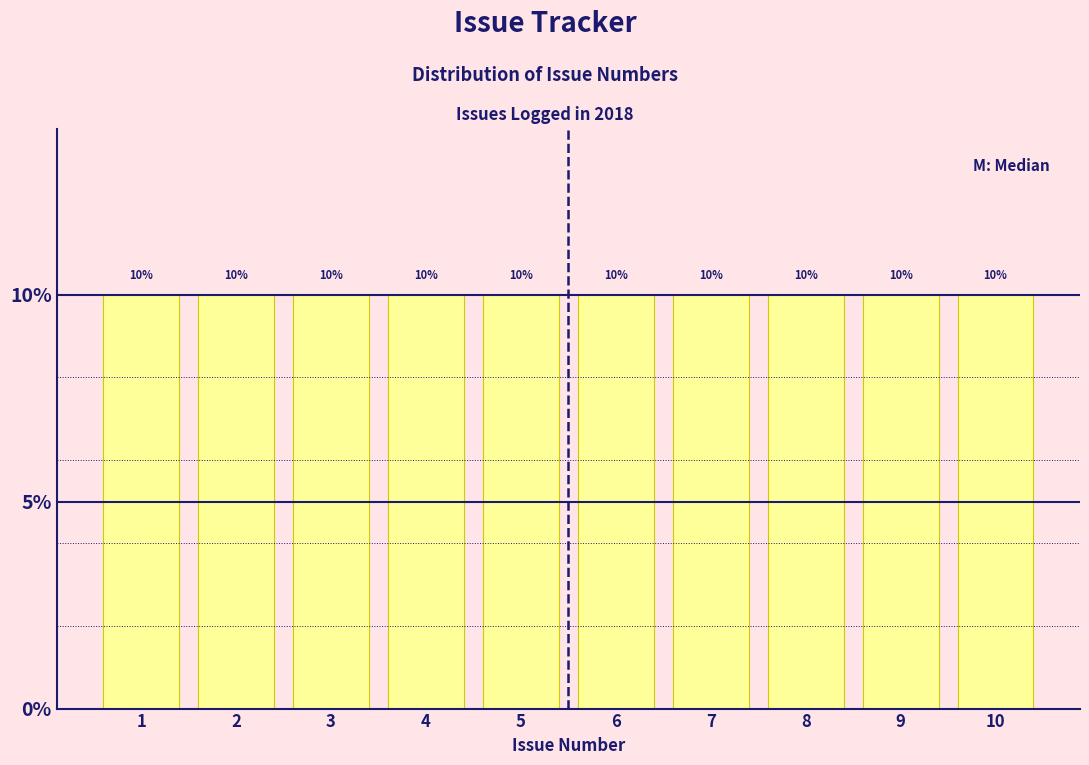

Reading left to right, transcribe this chart: for each bar, give the range it covers on the x-axis and its height.

0.5 to 1.5: 10
1.5 to 2.5: 10
2.5 to 3.5: 10
3.5 to 4.5: 10
4.5 to 5.5: 10
5.5 to 6.5: 10
6.5 to 7.5: 10
7.5 to 8.5: 10
8.5 to 9.5: 10
9.5 to 10.5: 10